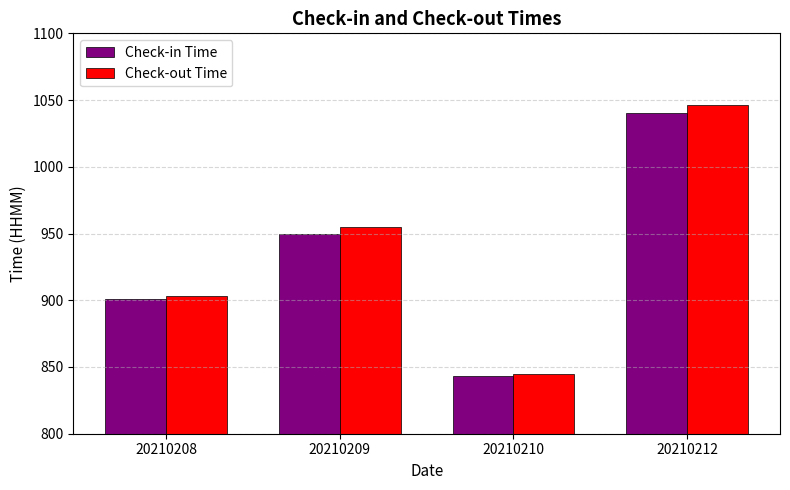

What are all the series names shown in the legend?

Check-in Time, Check-out Time